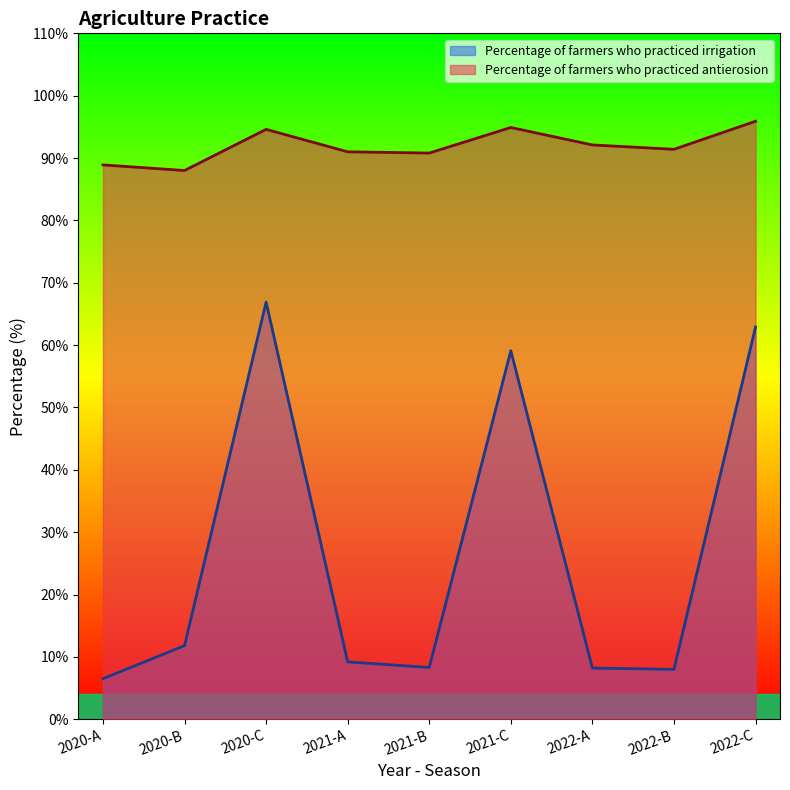

Does the chart have visible grid lines?

No